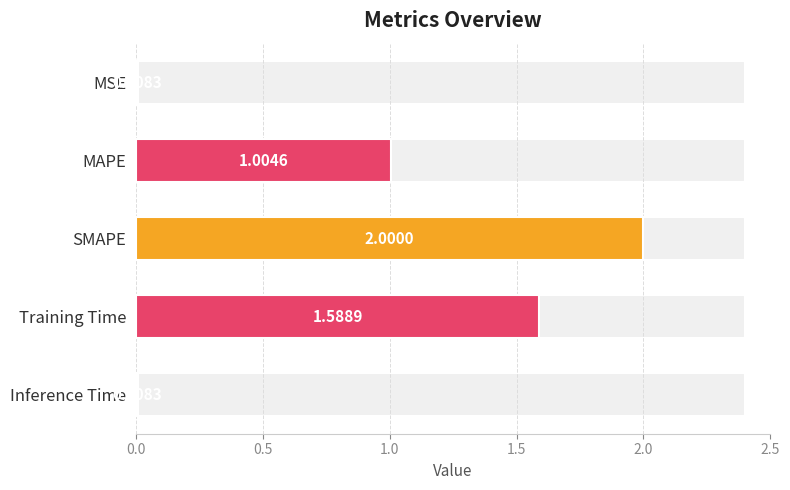

True or false: the data shows 0.0 at Inference Time.

True